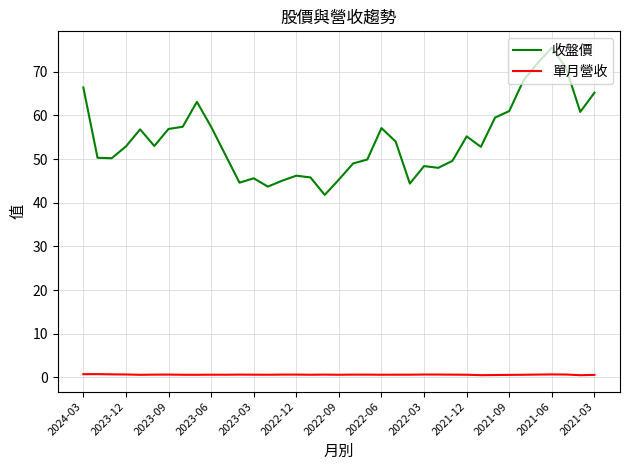

What is the maximum value for 收盤價?

75.5